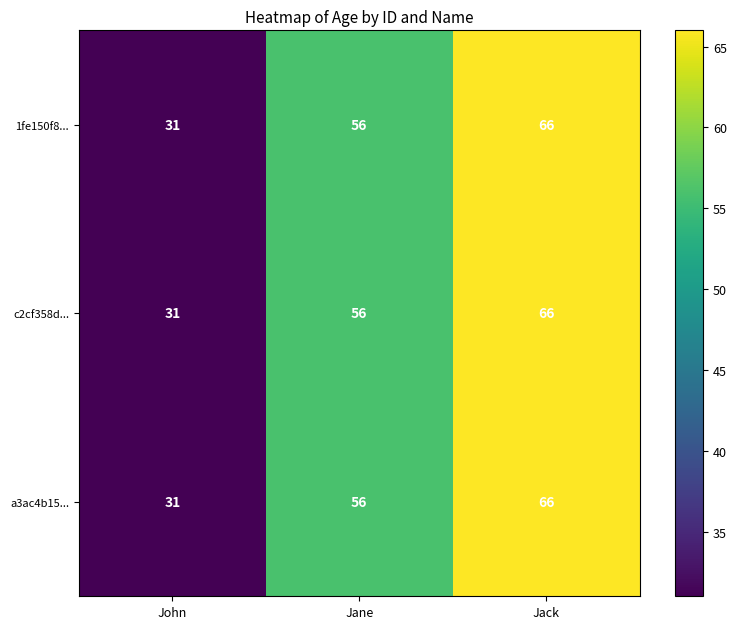

What is the average value of the a3ac4b15... series?

51